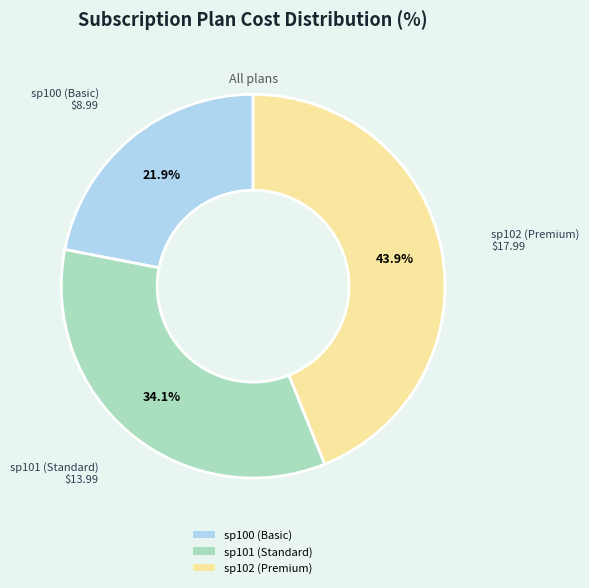

True or false: sp100 (Basic) accounts for 22% of the total.

True